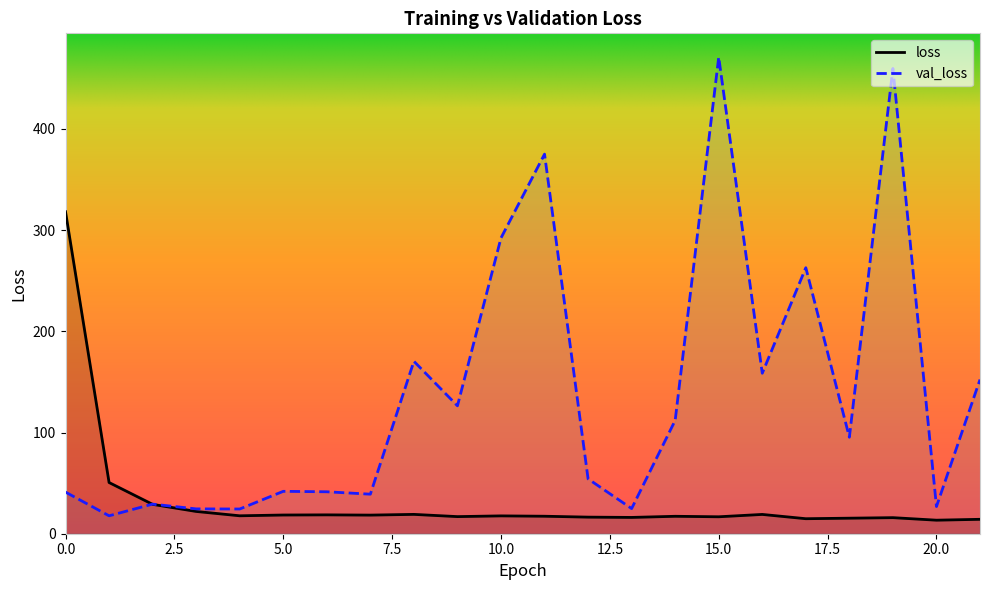

Which series has the largest total across all categories?

val_loss